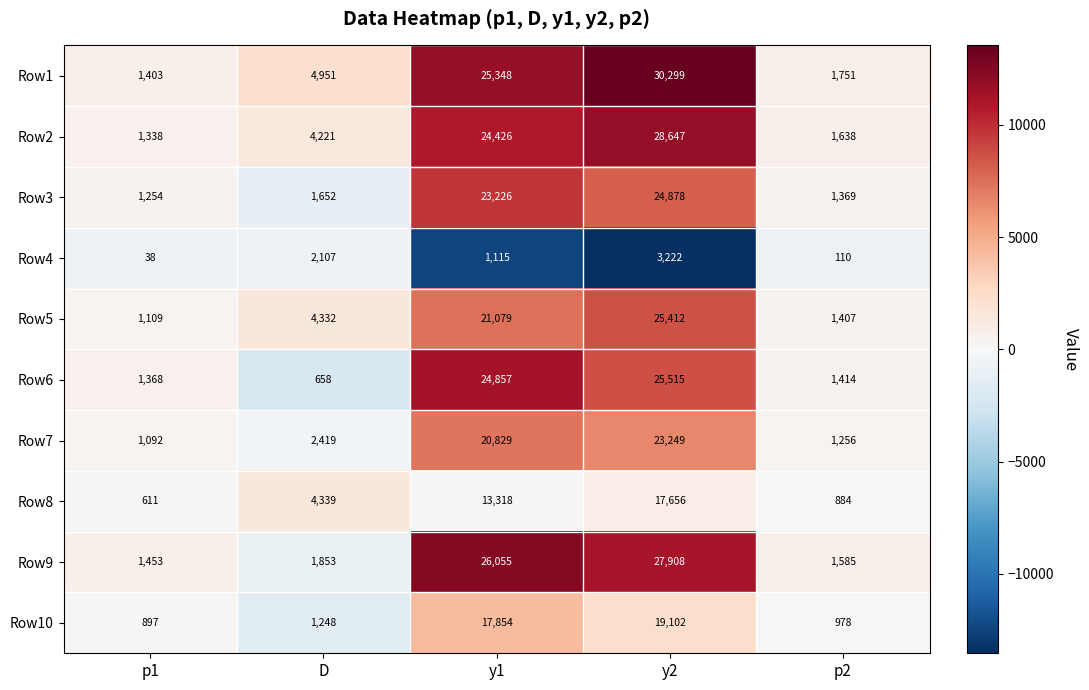

Rank the series at D from highest to lowest value.

Row1, Row8, Row5, Row2, Row7, Row4, Row9, Row3, Row10, Row6